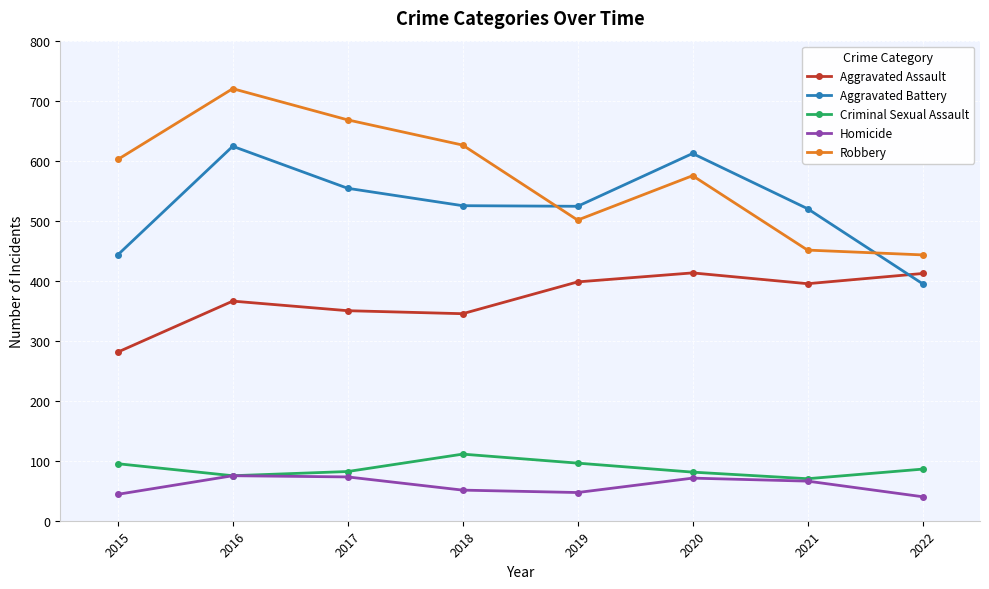

At how many categories does at least one series exceed 245?

8